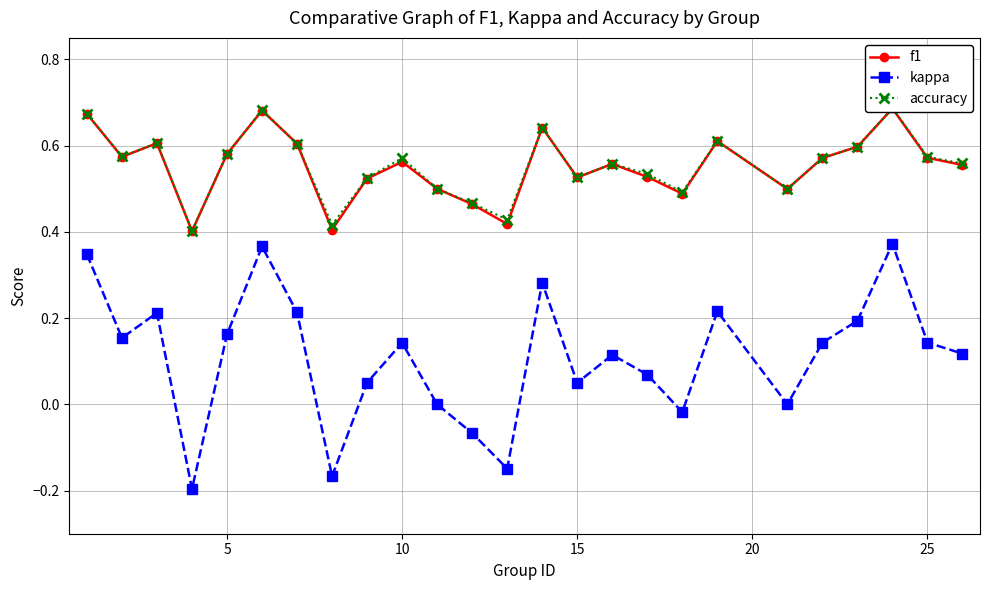

Rank the series by their maximum value, from lowest to highest.

kappa, f1, accuracy